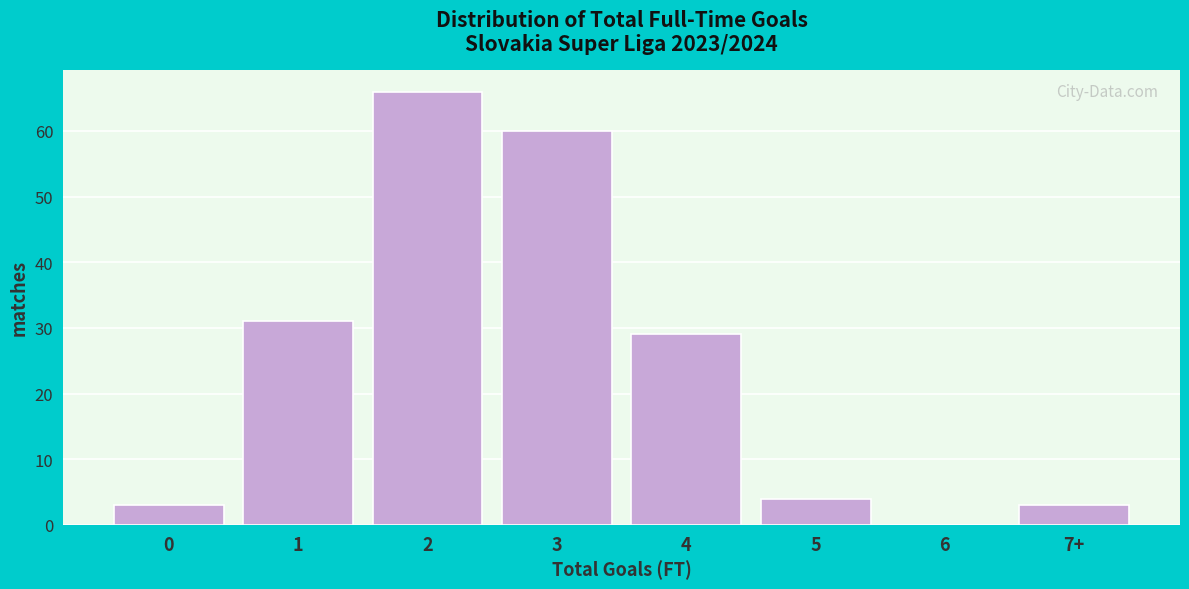

Reading left to right, what are all the values shown in this chart?

0=3	1=31	2=66	3=60	4=29	5=4	6=0	7+=3